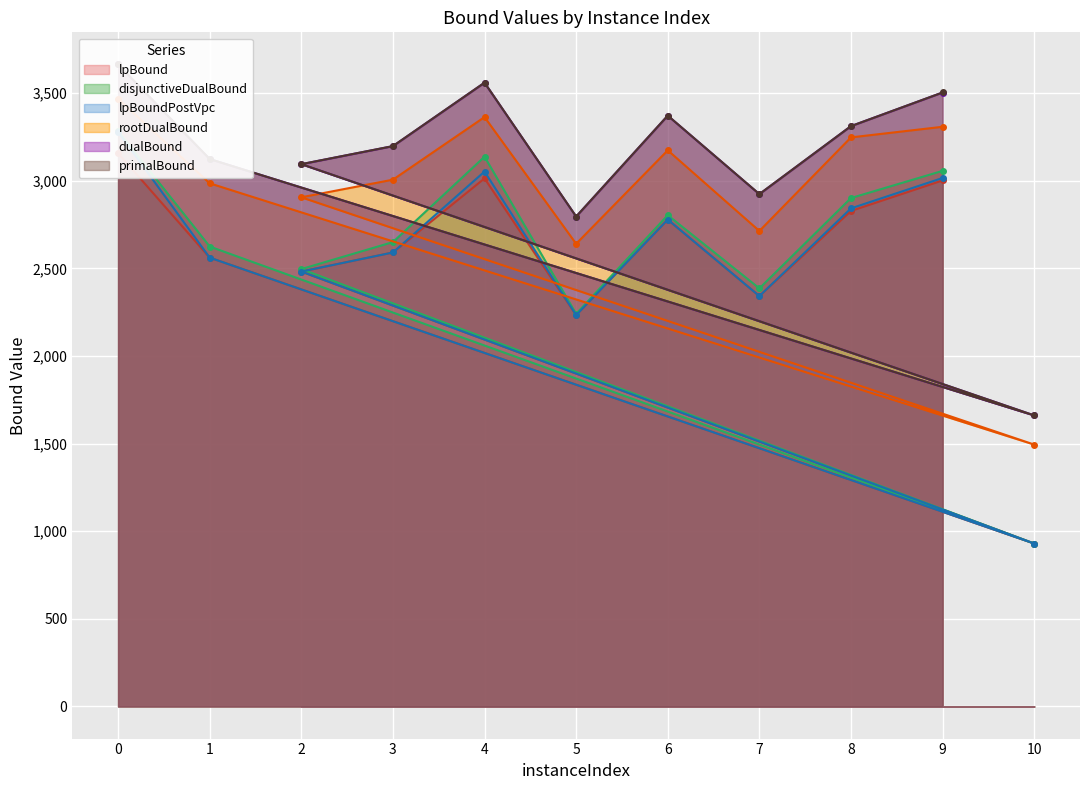

What is the minimum value for lpBoundPostVpc?

929.9